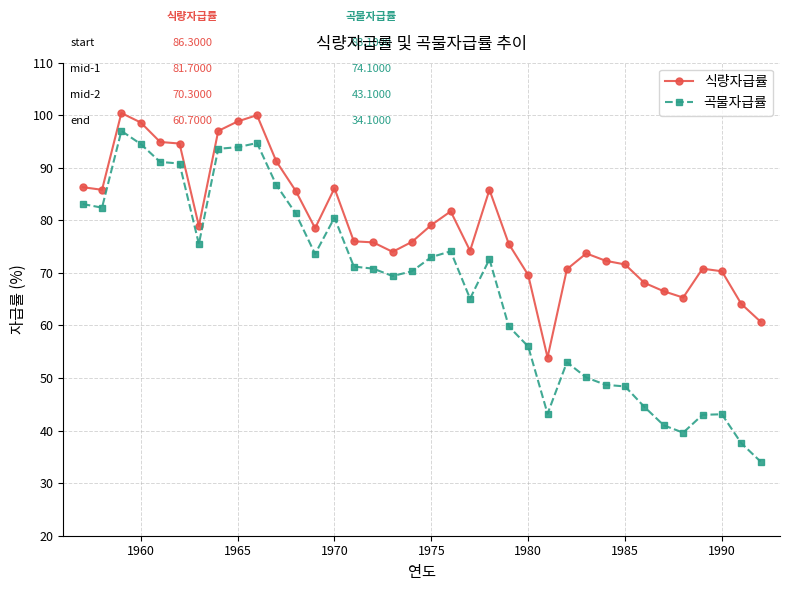

What is the sum of all 식량자급률 values?

2852.3